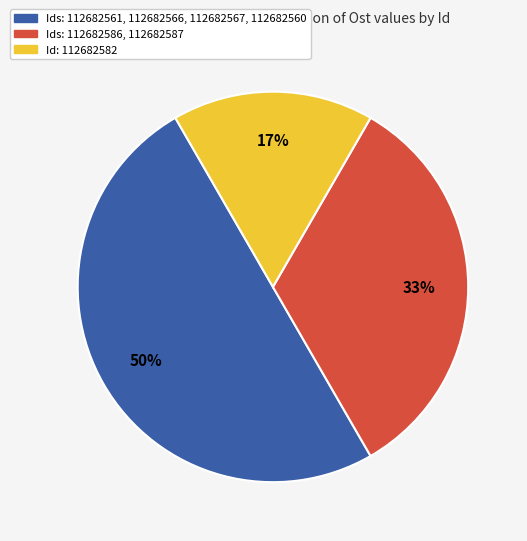

To the nearest percent, what is the difference between the largest and smallest slice percentages?

33%